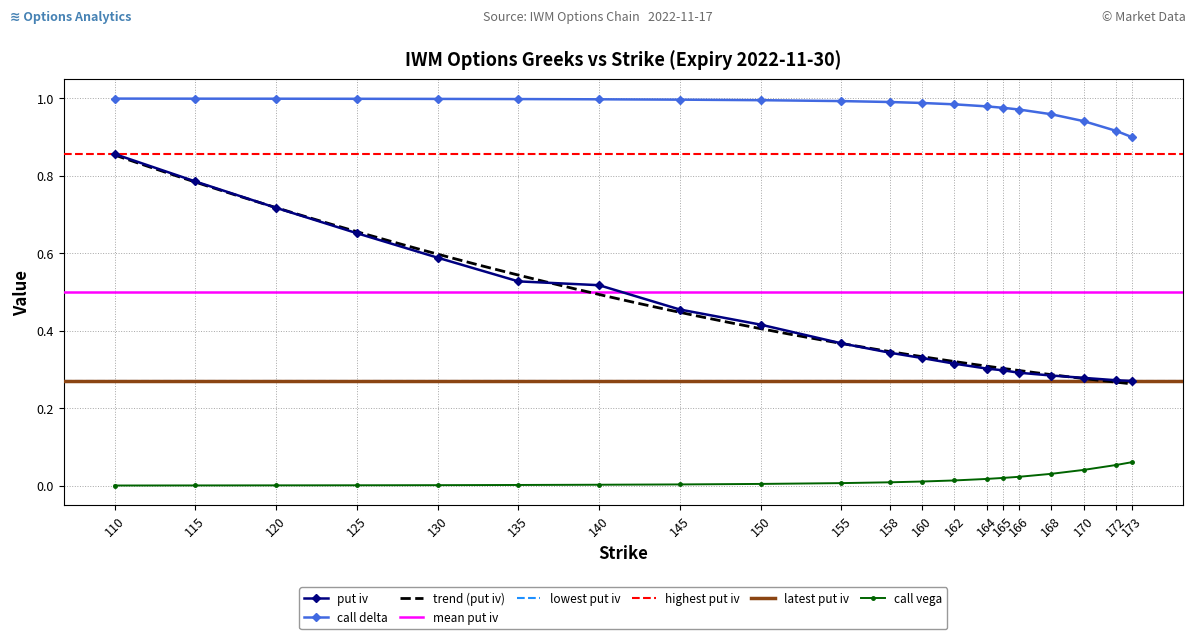

What is the spread (max minus min) of values at 120?

1.0